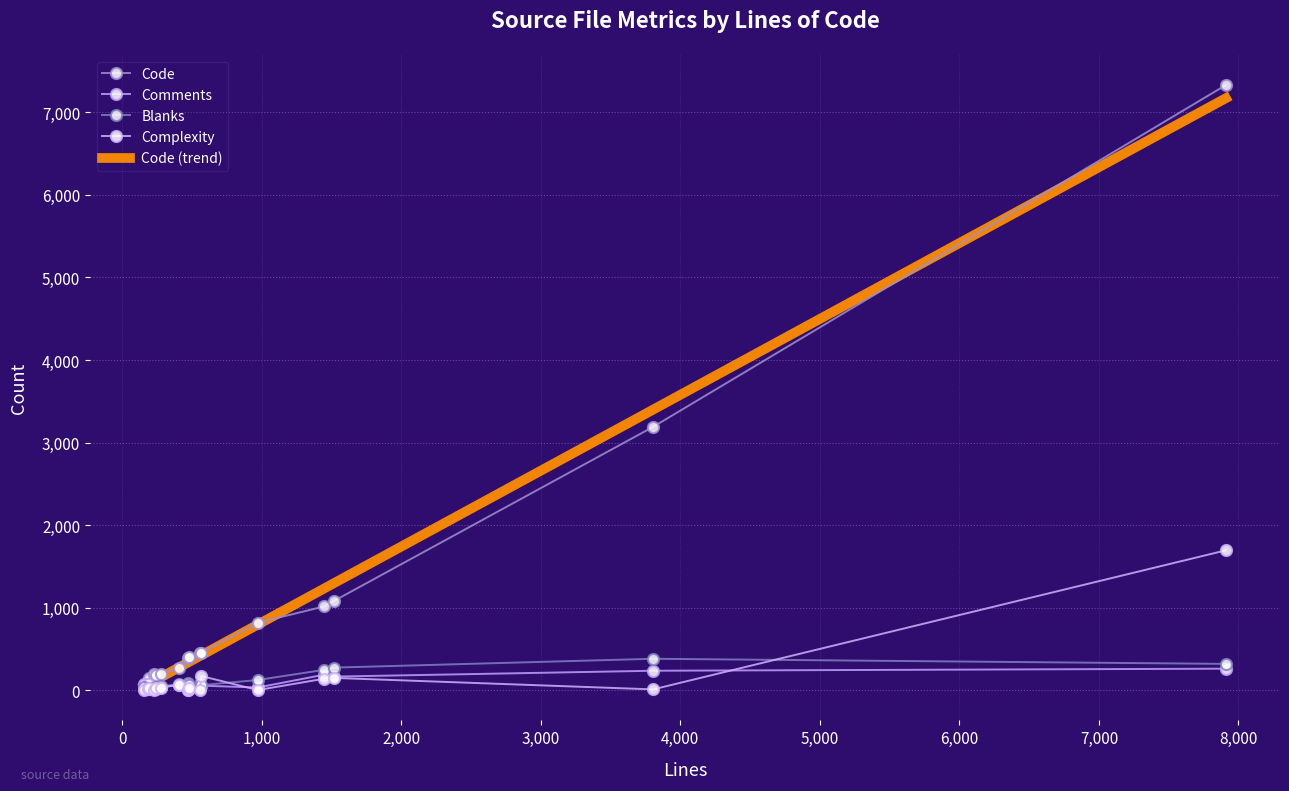

Which series has the largest total across all categories?

Code